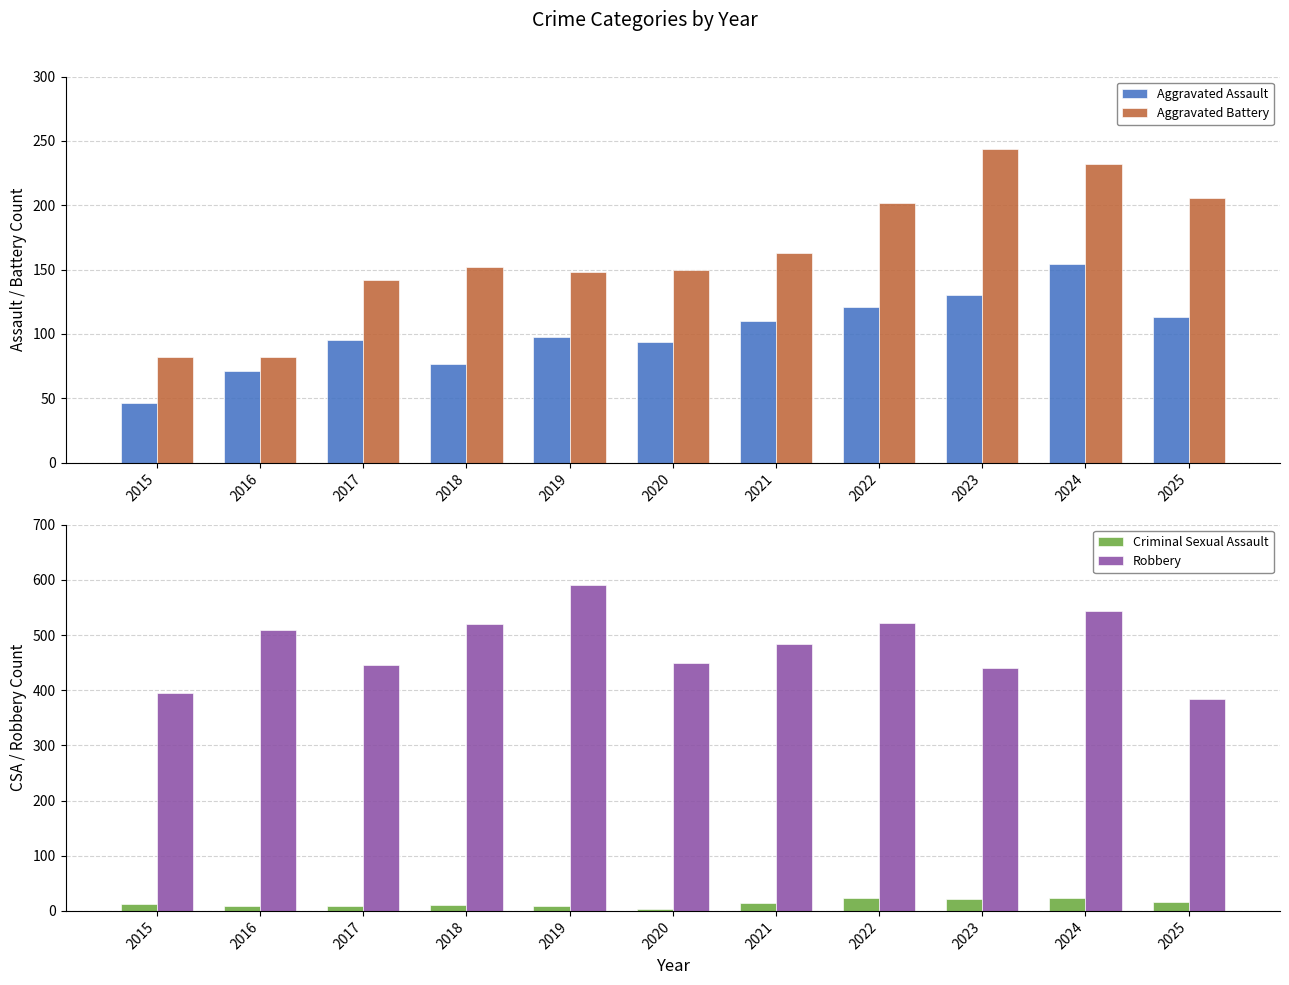

Reading left to right, transcribe all the data shown in this chart.

Aggravated Assault: 2015=46	2016=71	2017=95	2018=77	2019=98	2020=94	2021=110	2022=121	2023=130	2024=154	2025=113
Aggravated Battery: 2015=82	2016=82	2017=142	2018=152	2019=148	2020=150	2021=163	2022=202	2023=244	2024=232	2025=206
Criminal Sexual Assault: 2015=12	2016=8	2017=8	2018=11	2019=8	2020=3	2021=14	2022=24	2023=22	2024=24	2025=17
Robbery: 2015=395	2016=510	2017=446	2018=520	2019=591	2020=450	2021=484	2022=521	2023=440	2024=543	2025=384